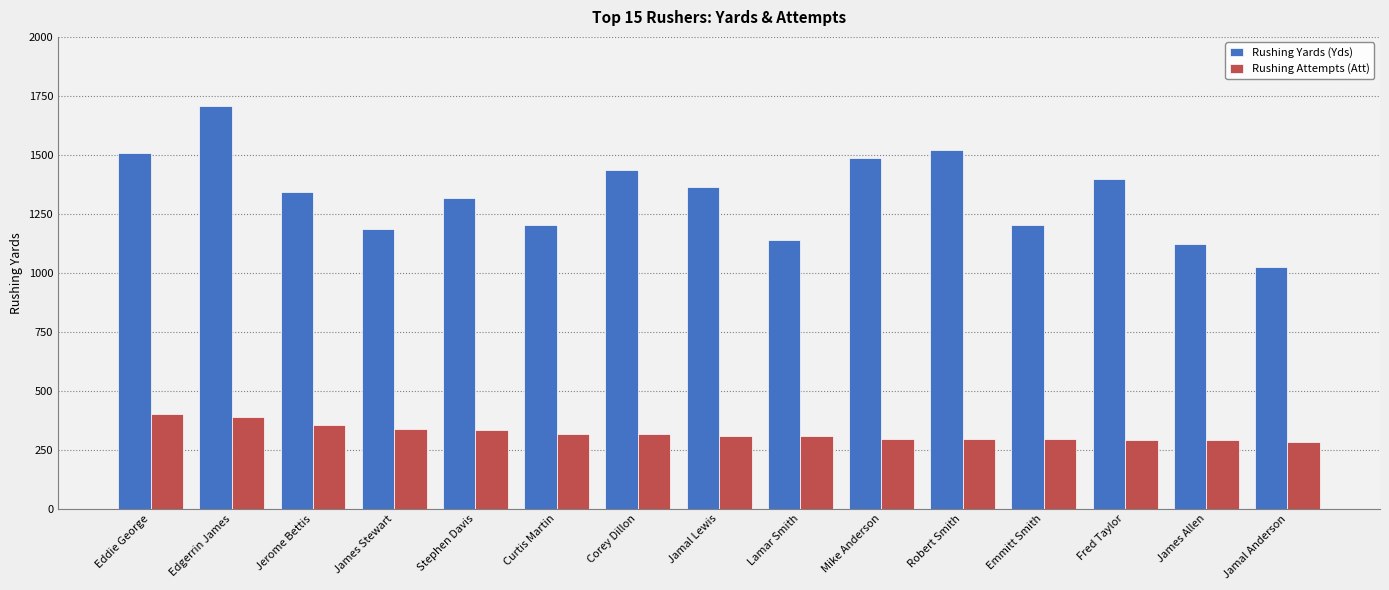

What value does the Rushing Yards (Yds) series have at Robert Smith?

1521